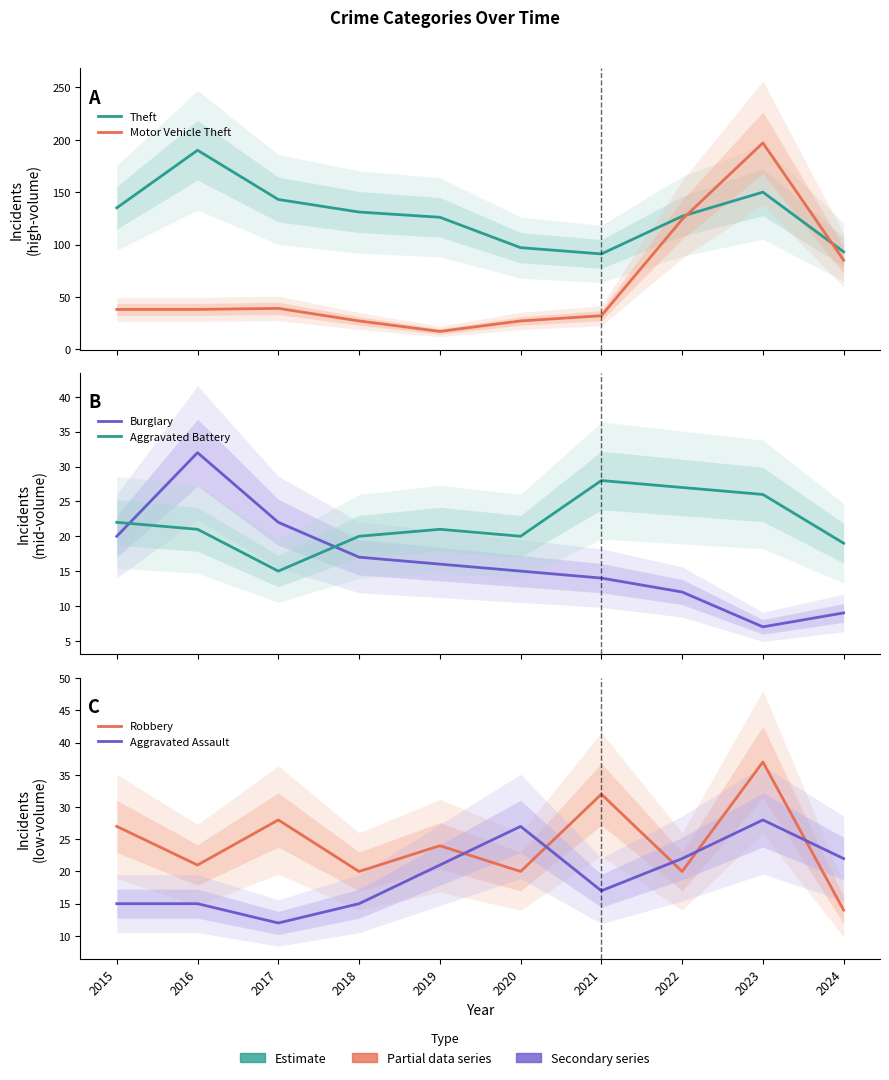

Which series has the largest total across all categories?

Theft